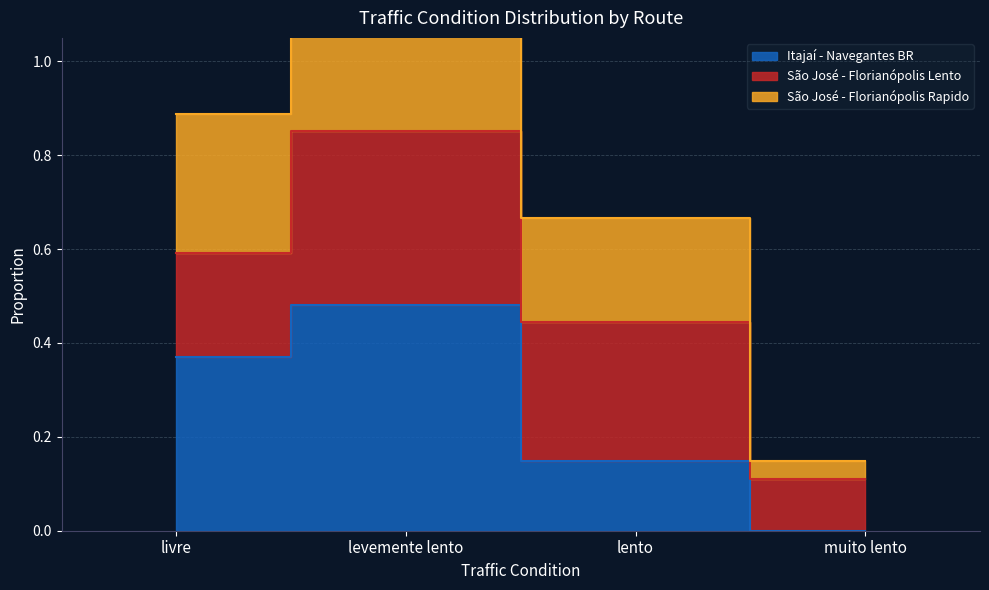

In São José - Florianópolis Rapido, how many points are higher than both neighbors (excluding endpoints)?

1